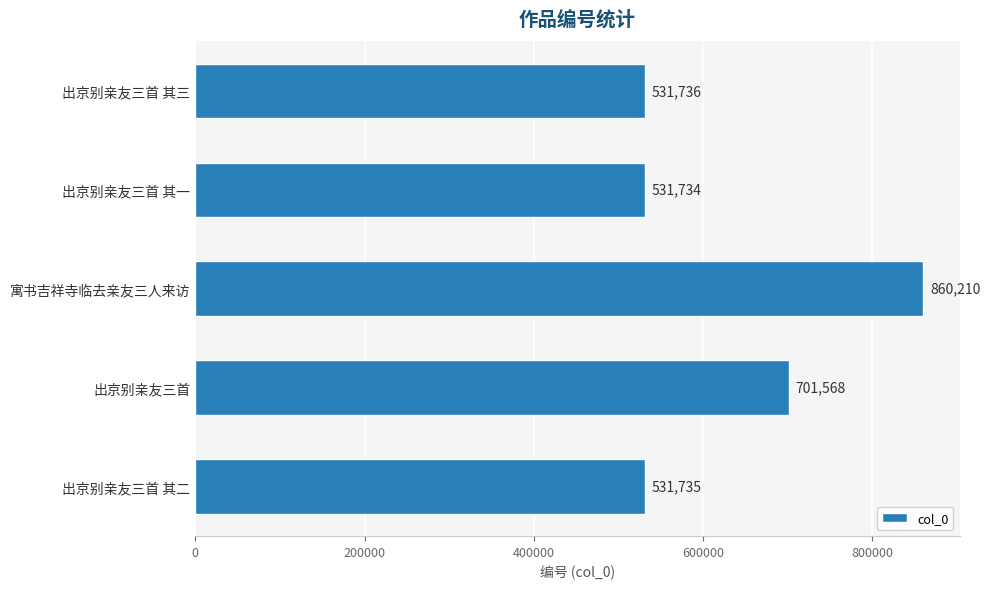

What is the change in value from 出京别亲友三首 其一 to 出京别亲友三首 其二?

+1